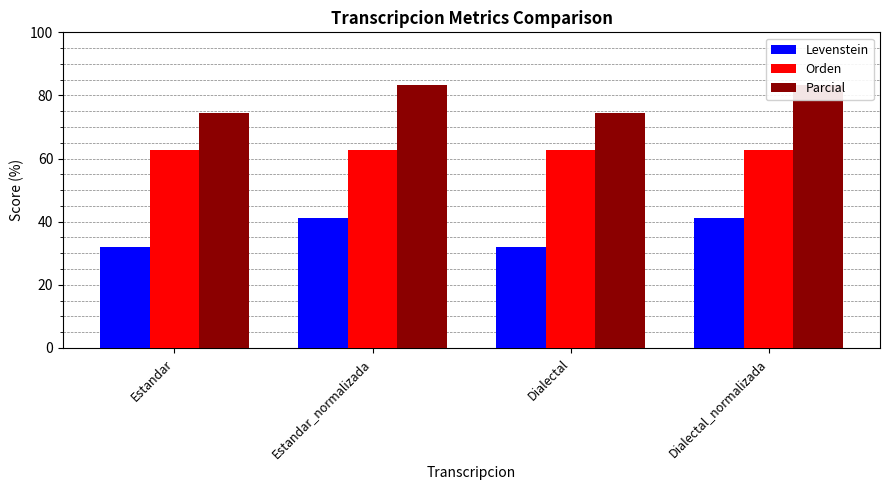

How many data points in Levenstein are above 41?

2